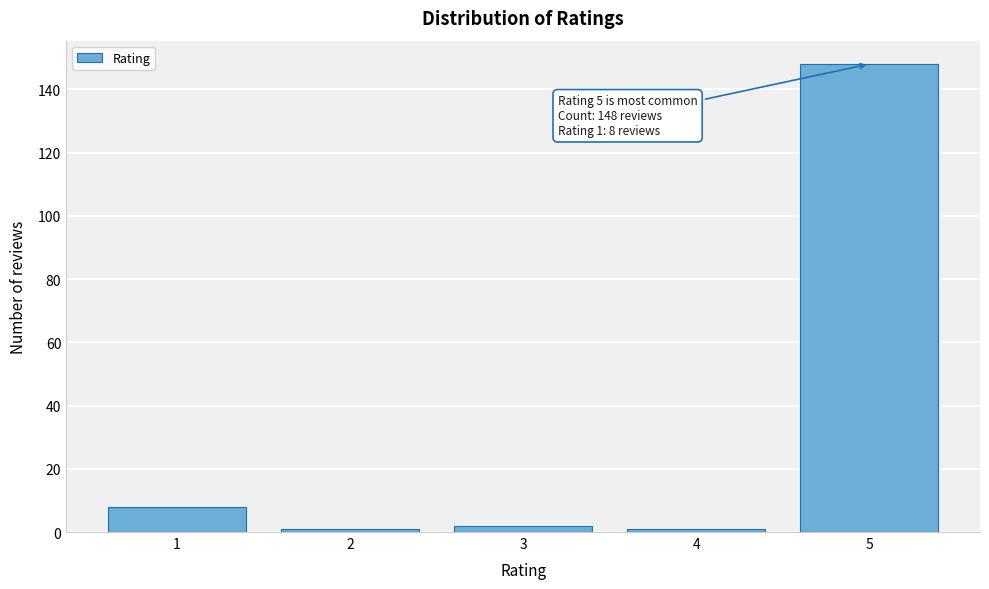

Reading left to right, transcribe all the data shown in this chart.

1=8	2=1	3=2	4=1	5=148